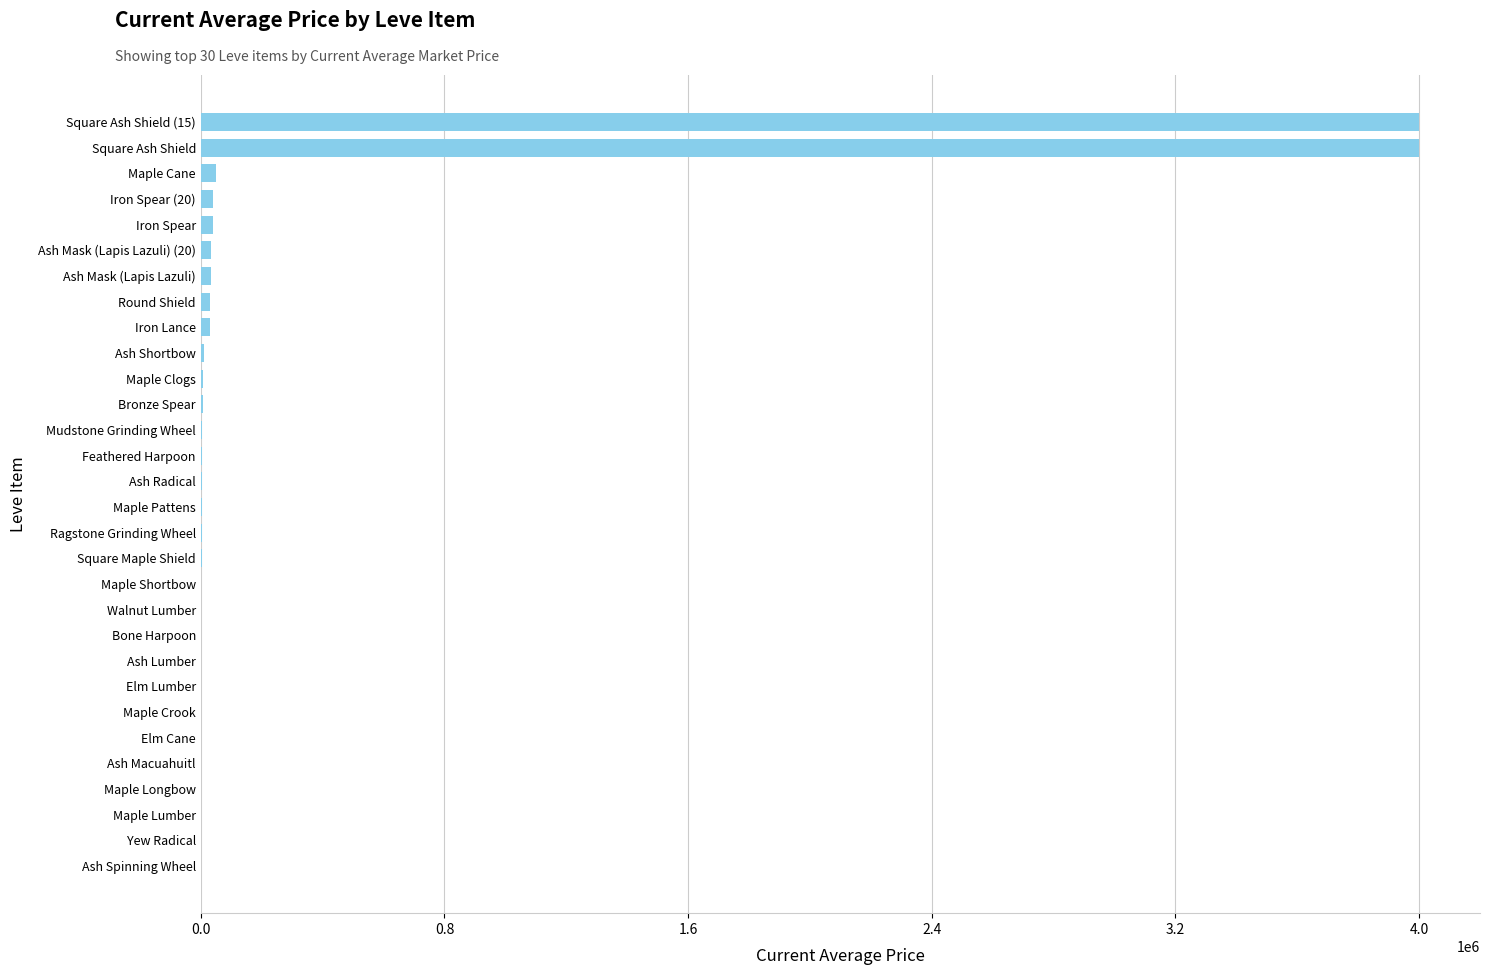

The chart shows a value of 0.0 at Yew Radical. True or false?

True